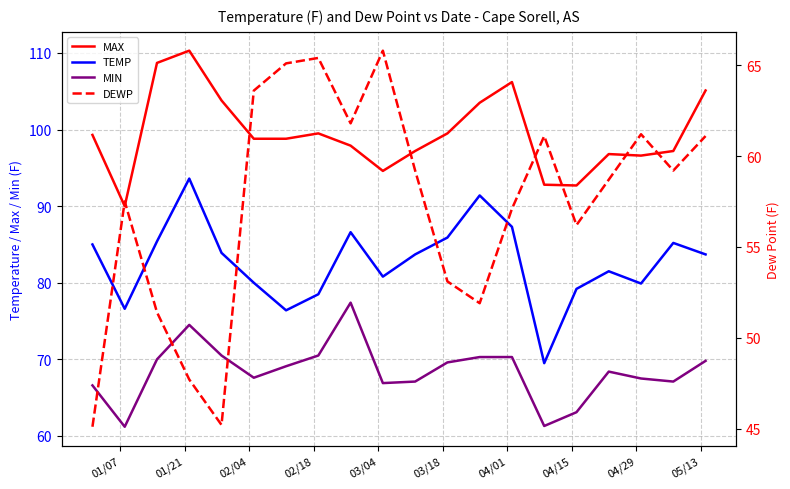

What is the minimum value for MAX?

90.0